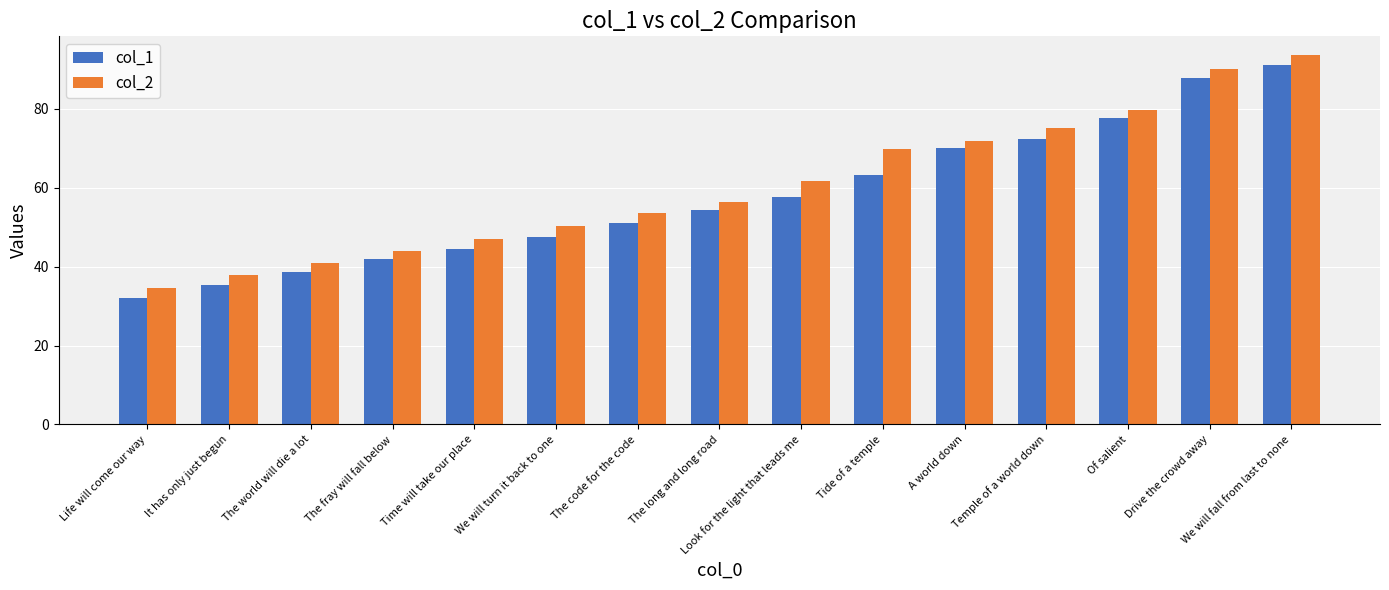

What is the sum of the col_2 values at Drive the crowd away and Look for the light that leads me?

151.7